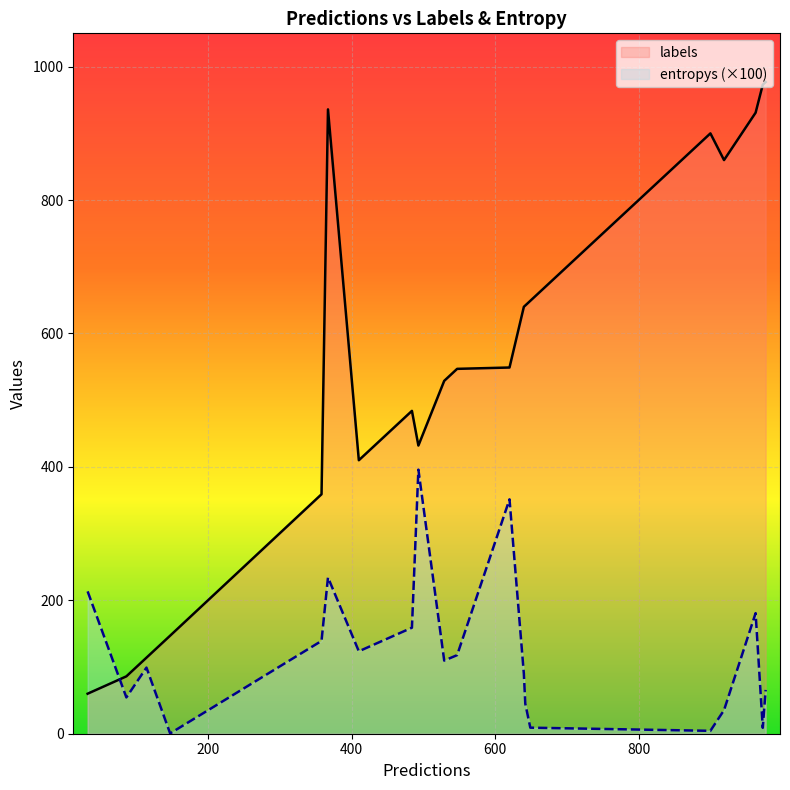

Which series ends up on top after the final intersection of labels and entropys (×100)?

labels